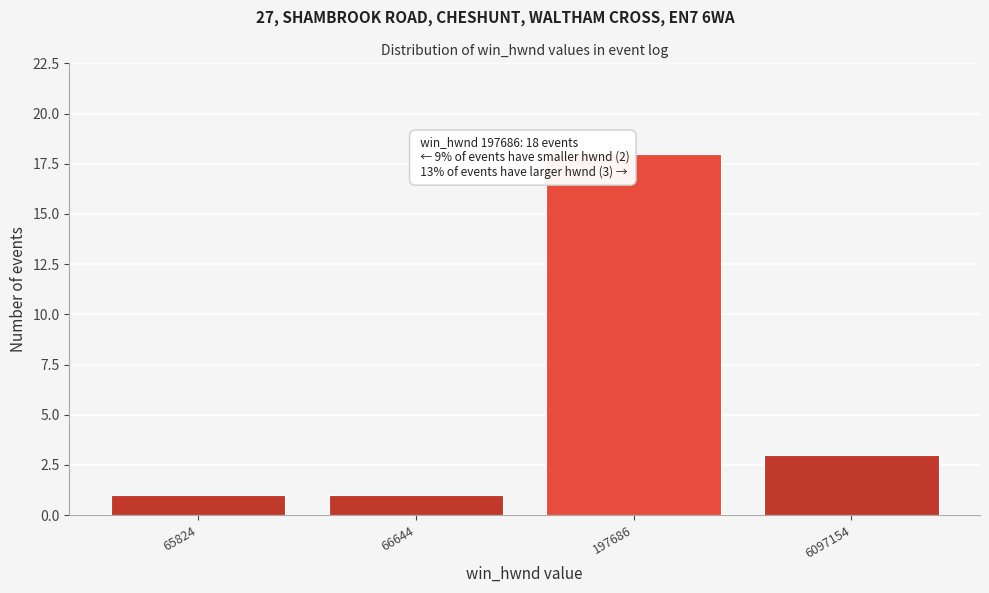

Reading left to right, what are all the values shown in this chart?

65824=1	66644=1	197686=18	6097154=3